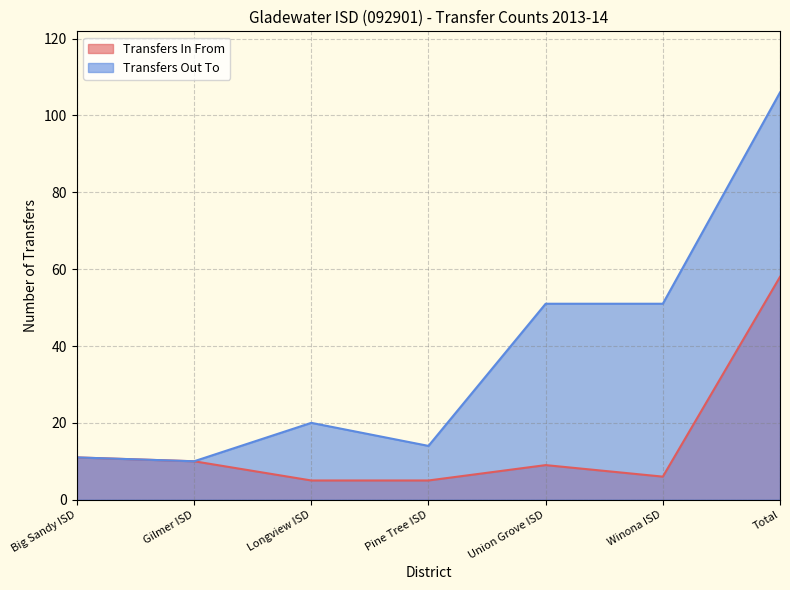

True or false: Transfers Out To has a value of 15 at Gilmer ISD.

False